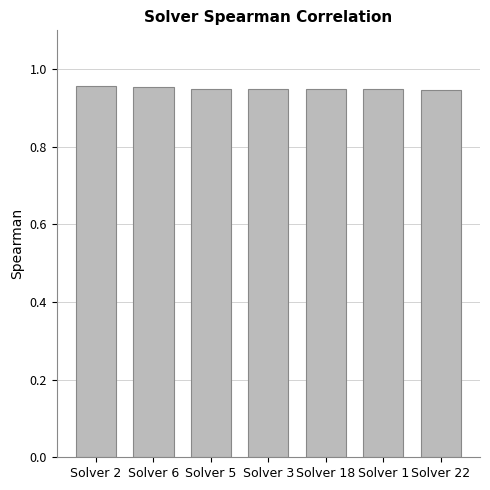

How many distinct data groups are displayed?

1